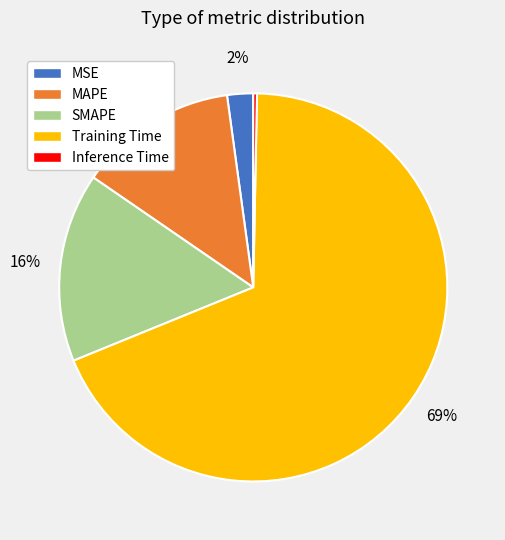

How many segments does this pie chart have?

5